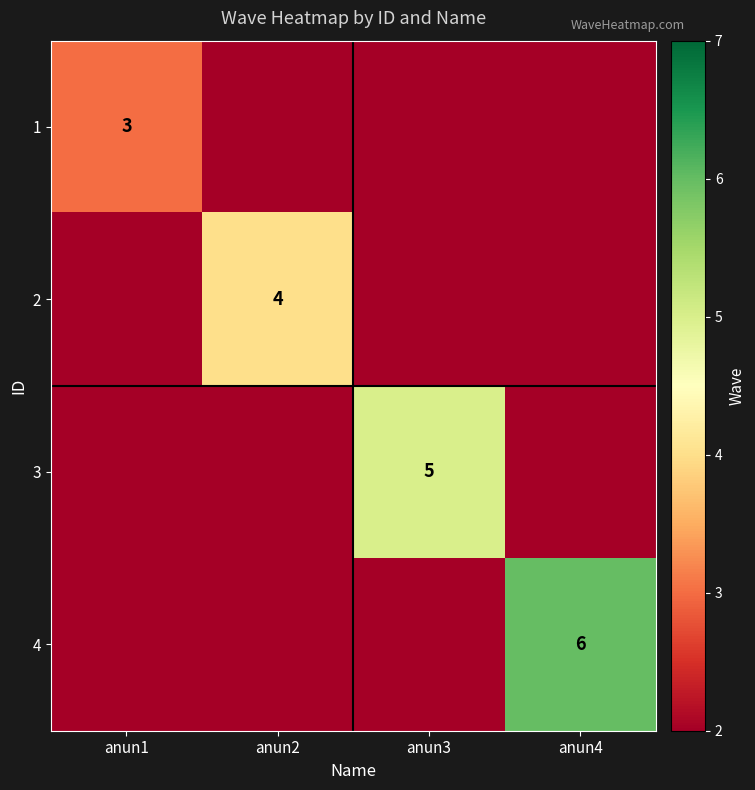

What is the minimum value shown in the chart?

3.0